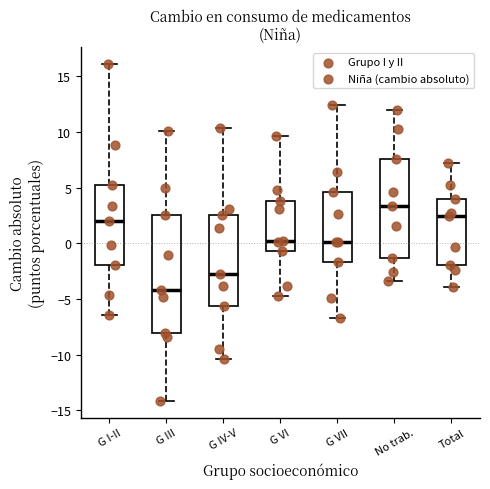

Reading left to right, transcribe this box plot: for each box, give where its median line is, the range the box spans, and where its two whiskers end, as read against the y-axis. The values are not printed on the chart, so give them approximately, as read against the axis.

G I-II: median 2.0, box -2.0 to 5.5, whiskers -6.5 to 16.0
G III: median -4.0, box -8.0 to 2.5, whiskers -14.0 to 10.0
G IV-V: median -3.0, box -5.5 to 2.5, whiskers -10.5 to 10.5
G VI: median 0.0, box -0.5 to 4.0, whiskers -5.0 to 9.5
G VII: median 0.0, box -1.5 to 4.5, whiskers -6.5 to 12.5
No trab.: median 3.5, box -1.5 to 7.5, whiskers -3.5 to 12.0
Total: median 2.5, box -2.0 to 4.0, whiskers -4.0 to 7.5